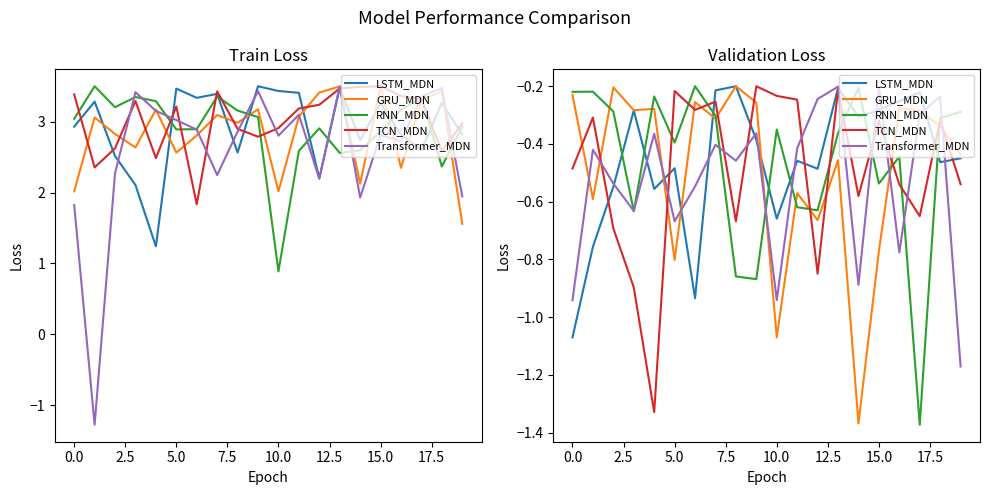

How many categories are shown in the chart?

20